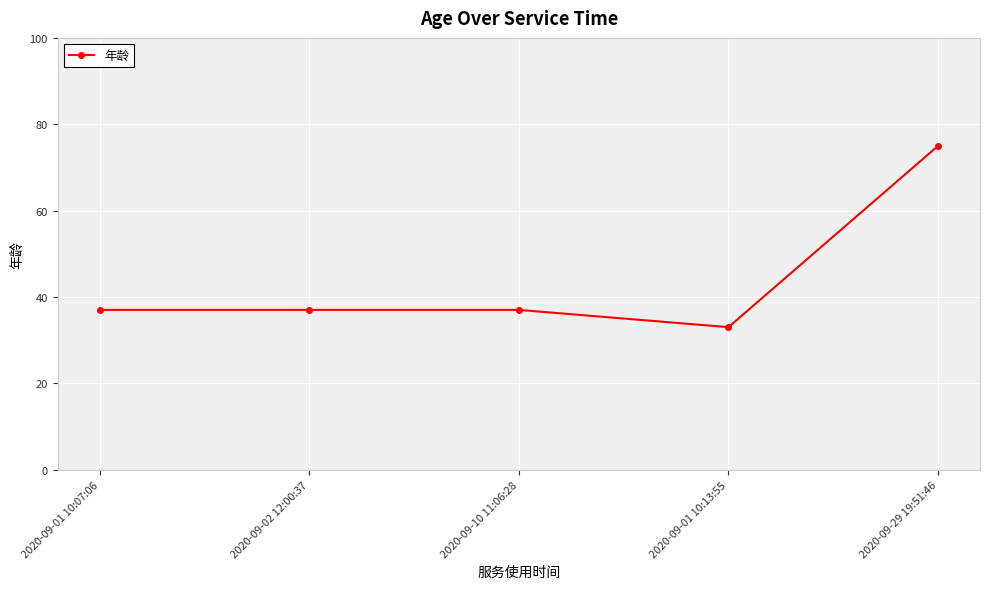

What is the greatest value displayed?

75